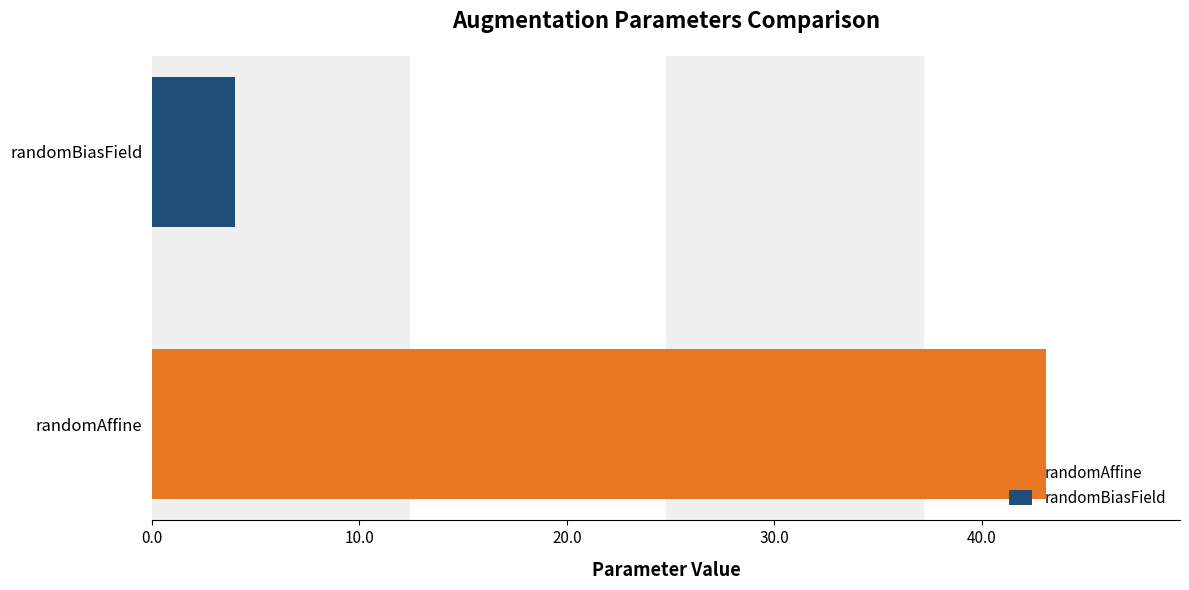

The randomBiasField series shows 2.0 at linear. True or false?

False